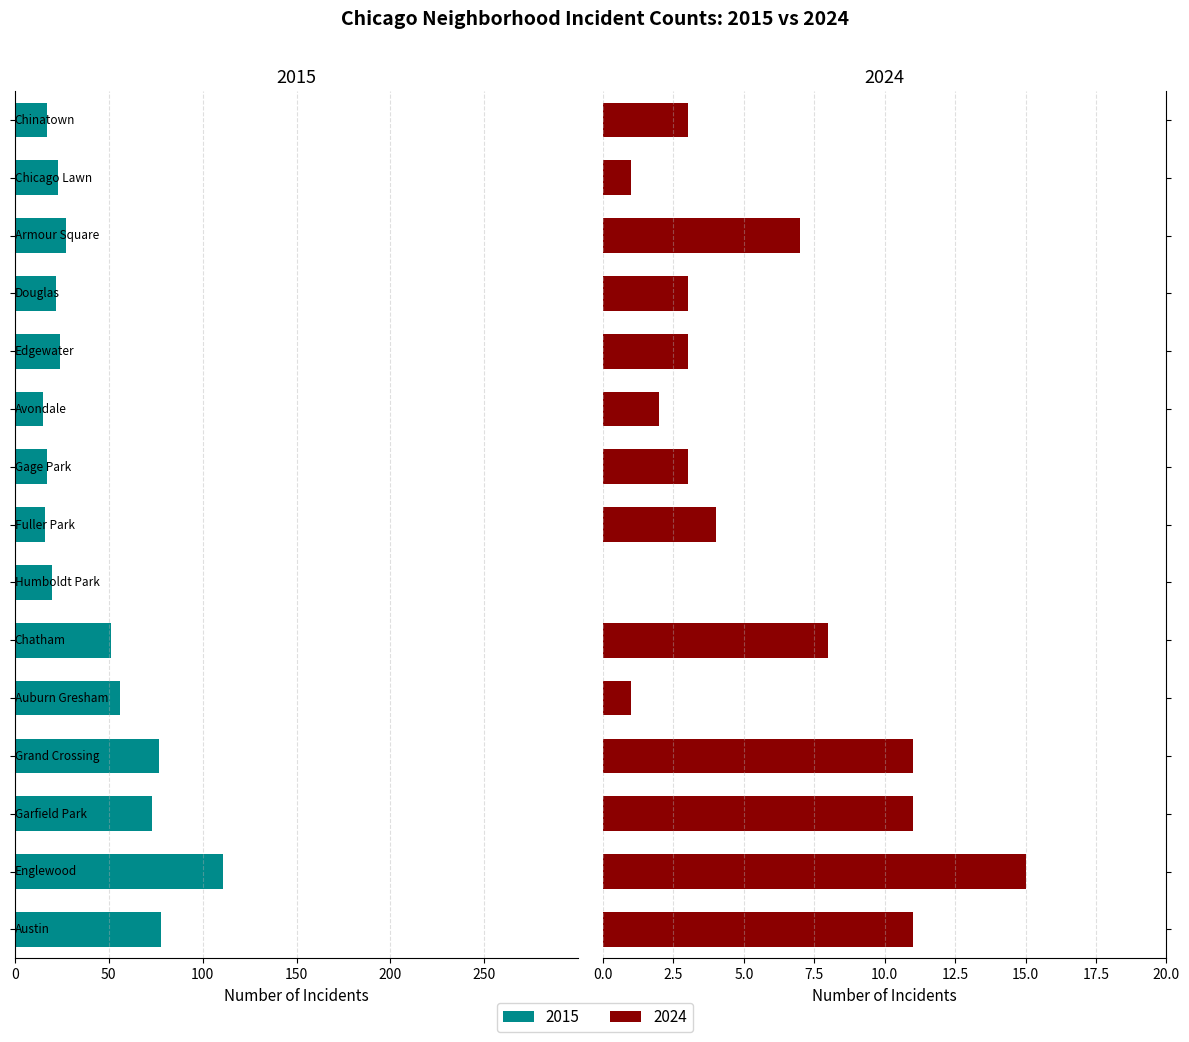

Are the bars horizontal?

Yes